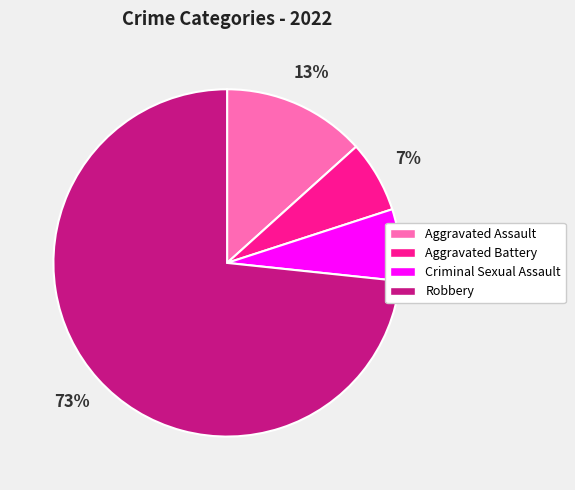

Which category has the biggest portion of the pie?

Robbery